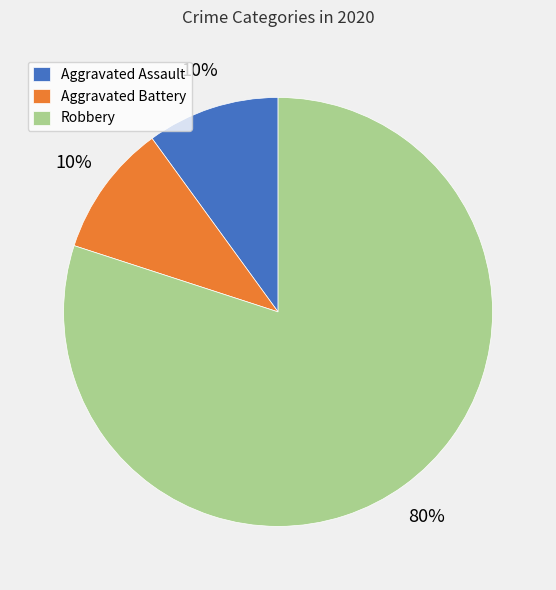

What is the largest slice in the pie chart?

Robbery